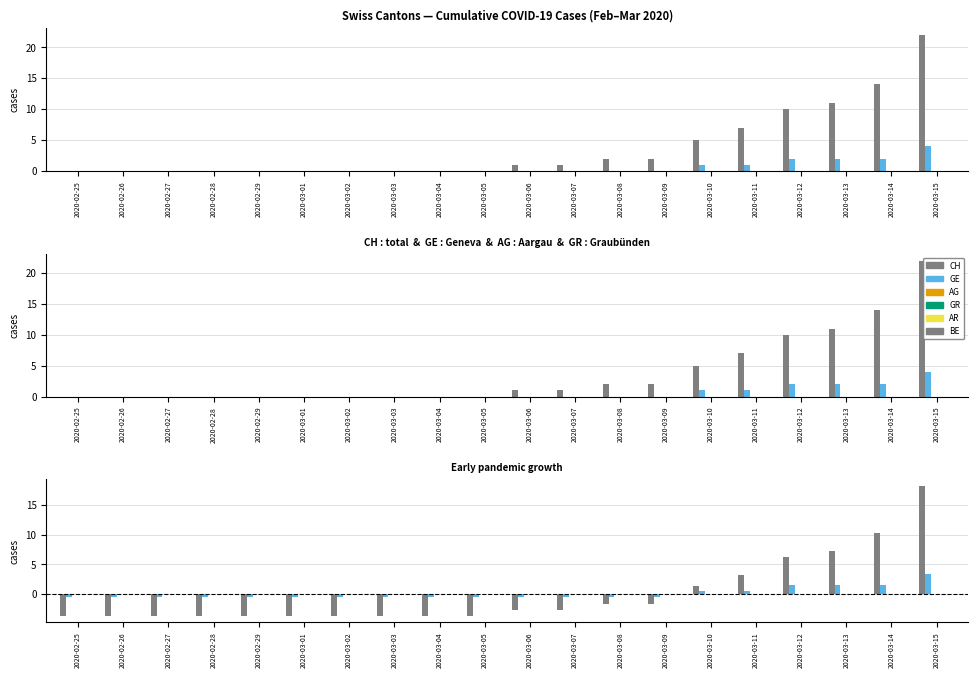

How many bars are there in each group?

6